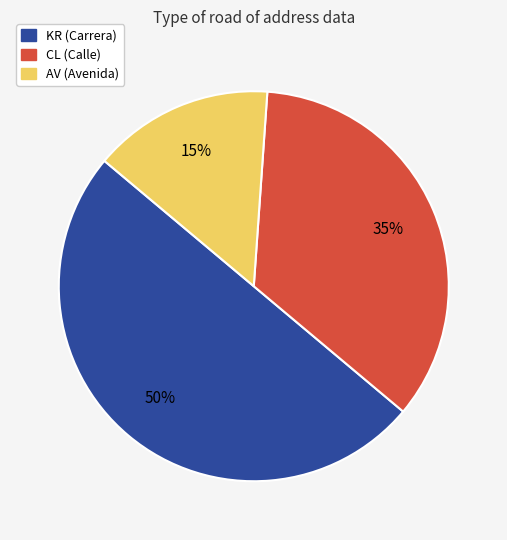

Which has a higher value, AV or KR?

KR